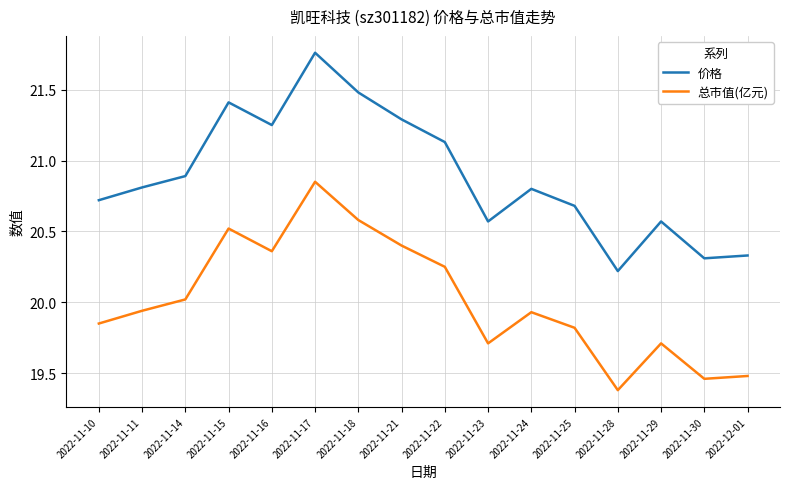

True or false: 价格 has more than 2 points higher than both neighbors.

True